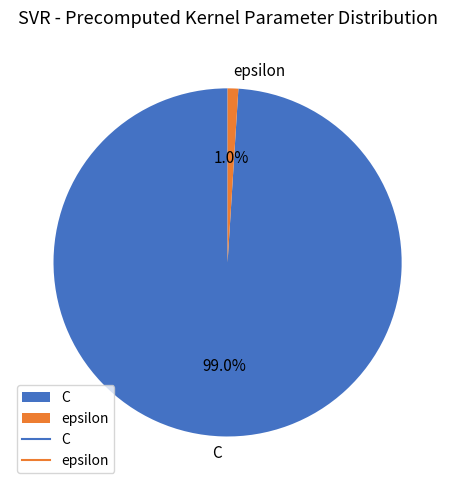

Which has a higher value, C or epsilon?

C